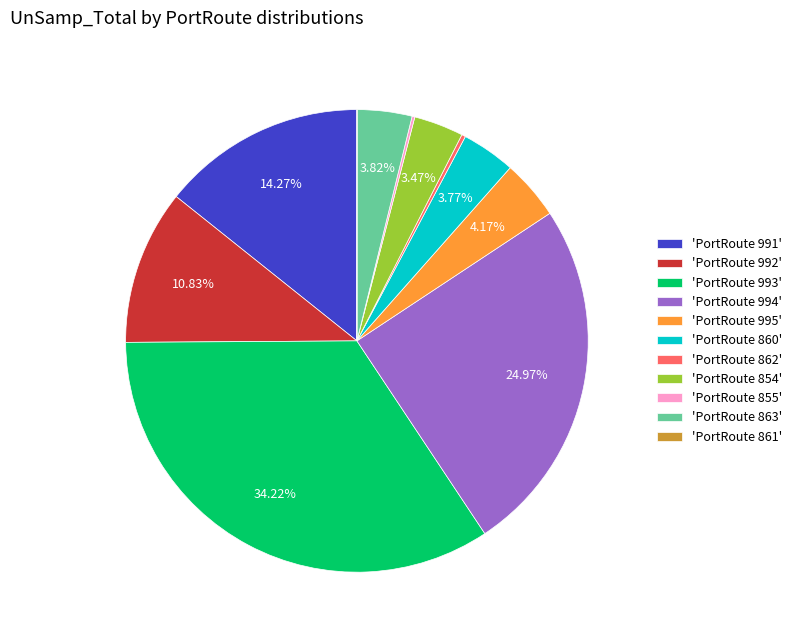

Which has a higher value, 'PortRoute 854' or 'PortRoute 991'?

'PortRoute 991'